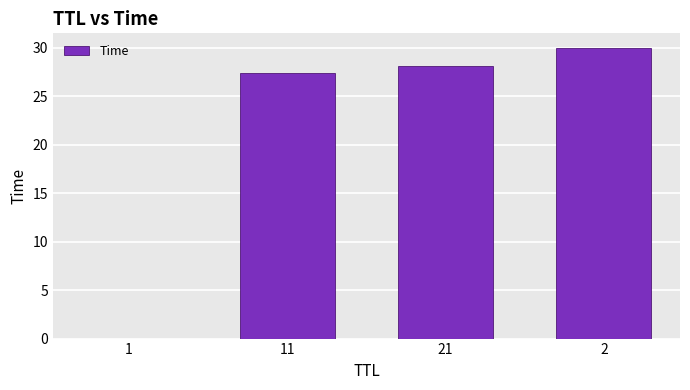

What is the sum of all values?

85.6